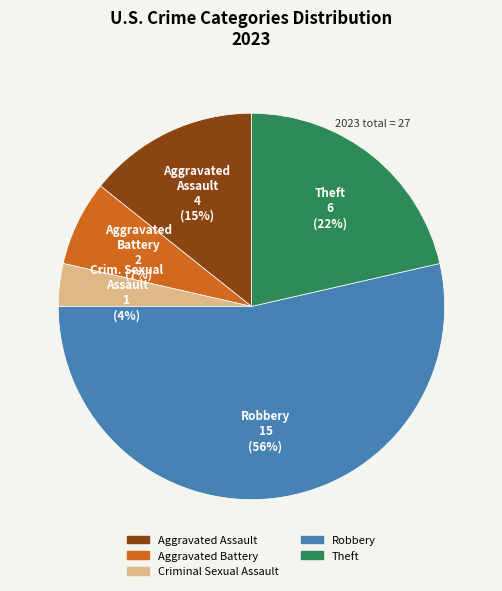

Count the number of slices in the pie.

5